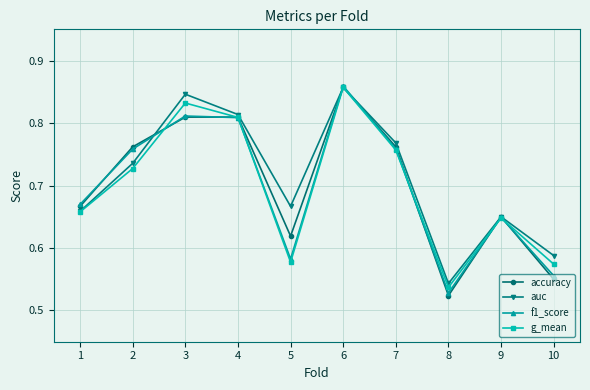

Which series has the widest spread of values?

accuracy